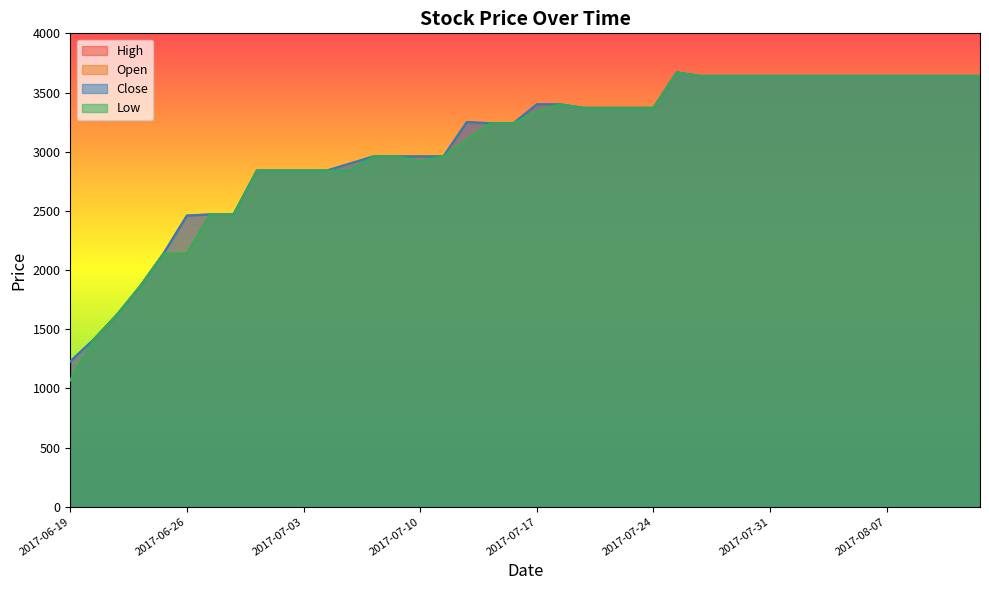

How many data points in High are above 3370?

16